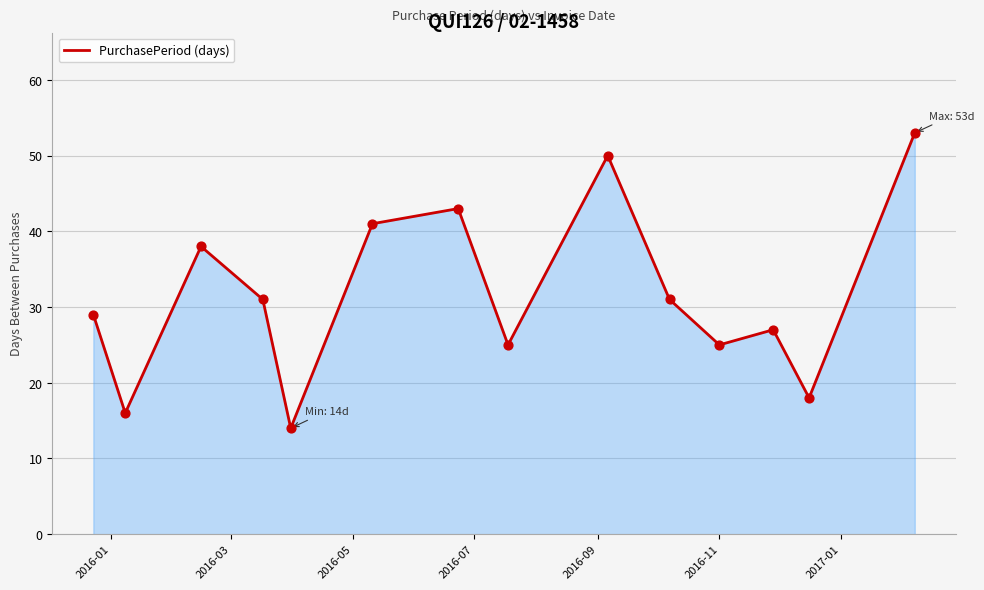

What is the difference between the maximum and minimum values?

39